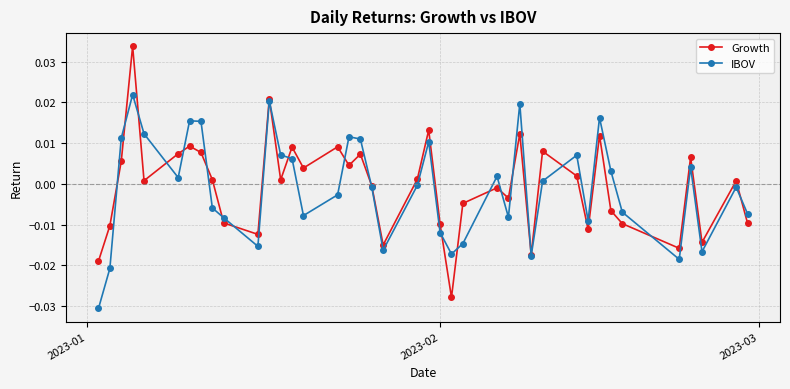

How many intersections are there between Growth and IBOV?

21